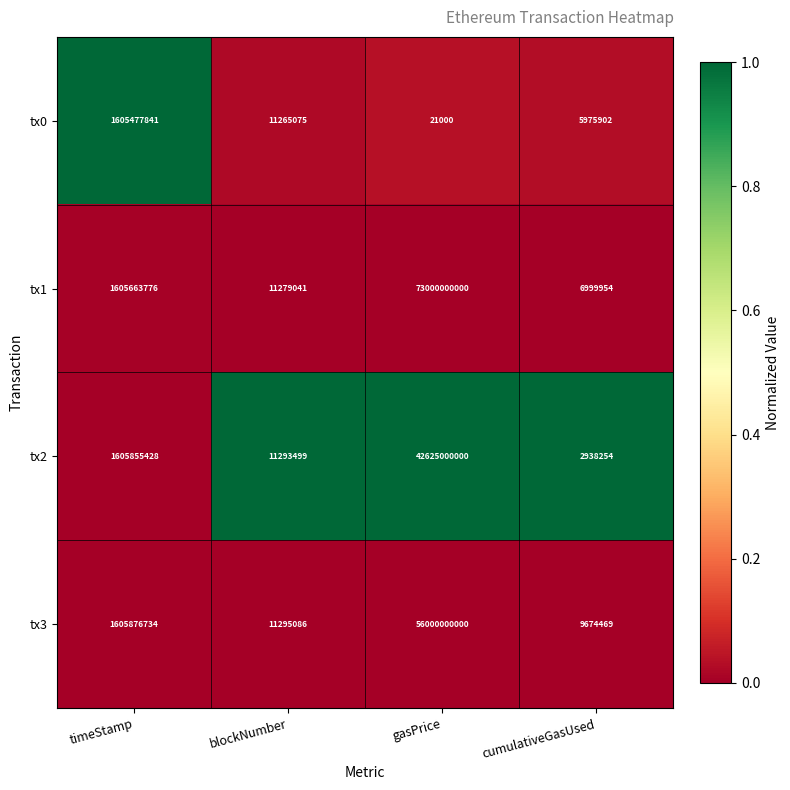

Which label corresponds to the smallest value in the chart?

gasPrice